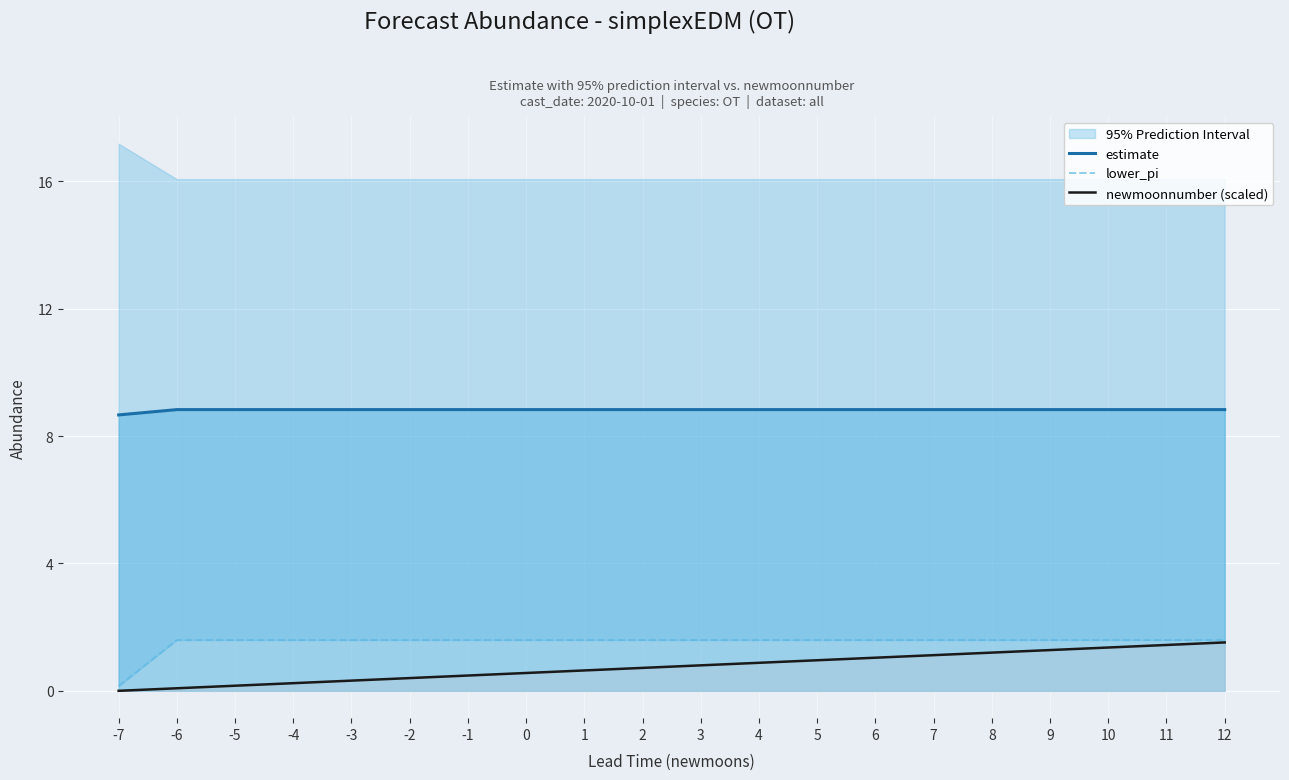

Which has a higher value, 10 or 6?

10